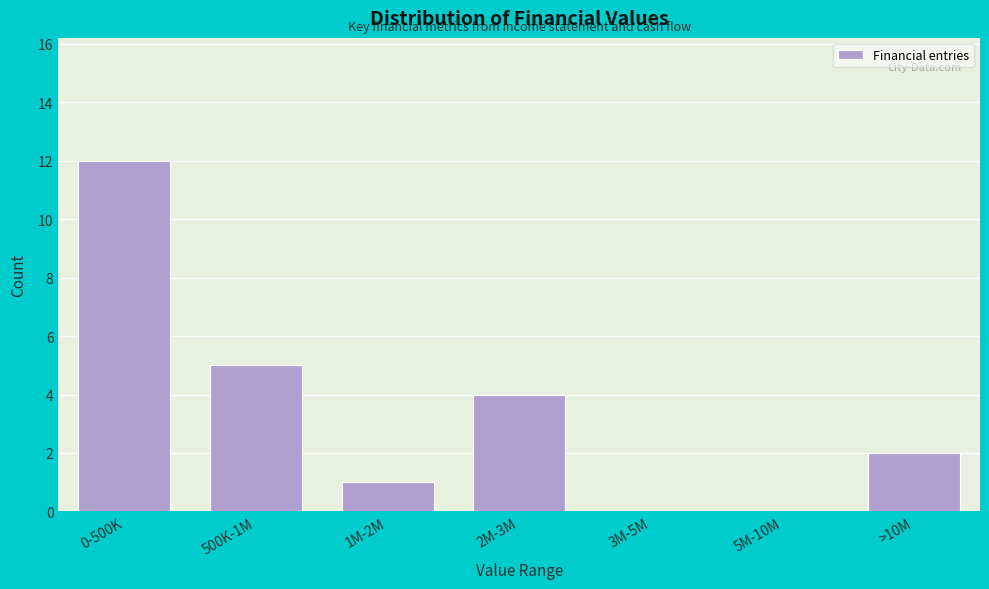

Reading left to right, extract all data points from this chart.

0-500K=12	500K-1M=5	1M-2M=1	2M-3M=4	3M-5M=0	5M-10M=0	>10M=2